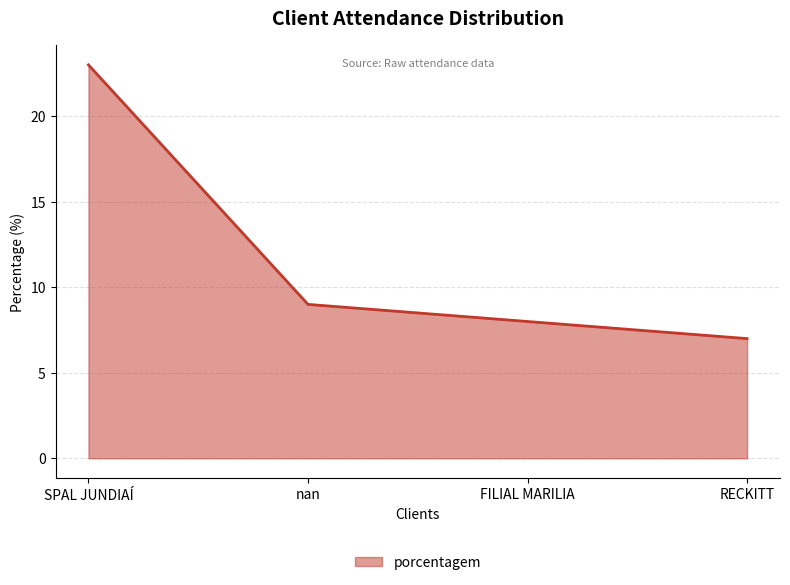

What is the difference between the maximum and minimum values?

16